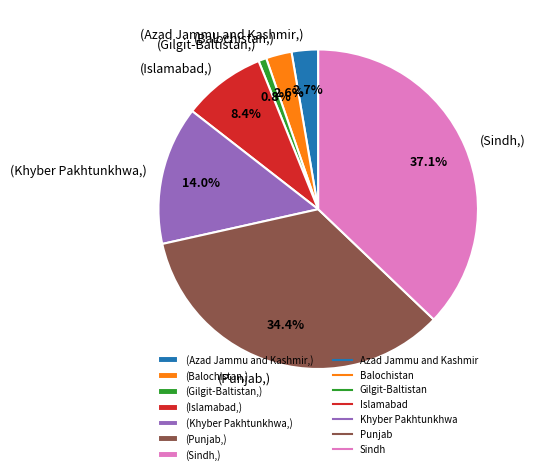

What is the ratio of the value at (Sindh,) to the value at (Islamabad,)?

4.4